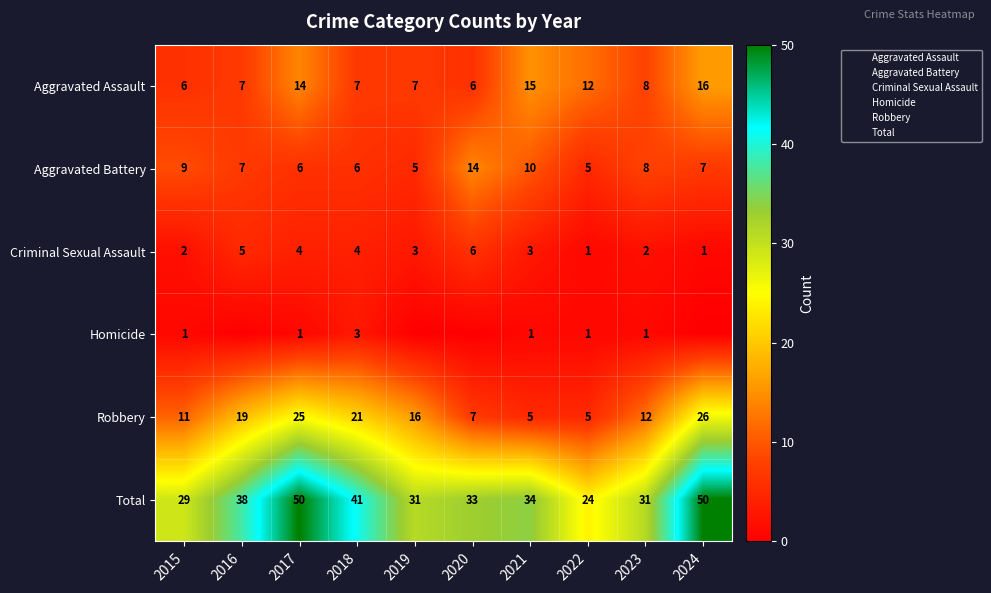

Rank the series at 2021 from highest to lowest value.

Total, Aggravated Assault, Aggravated Battery, Robbery, Criminal Sexual Assault, Homicide